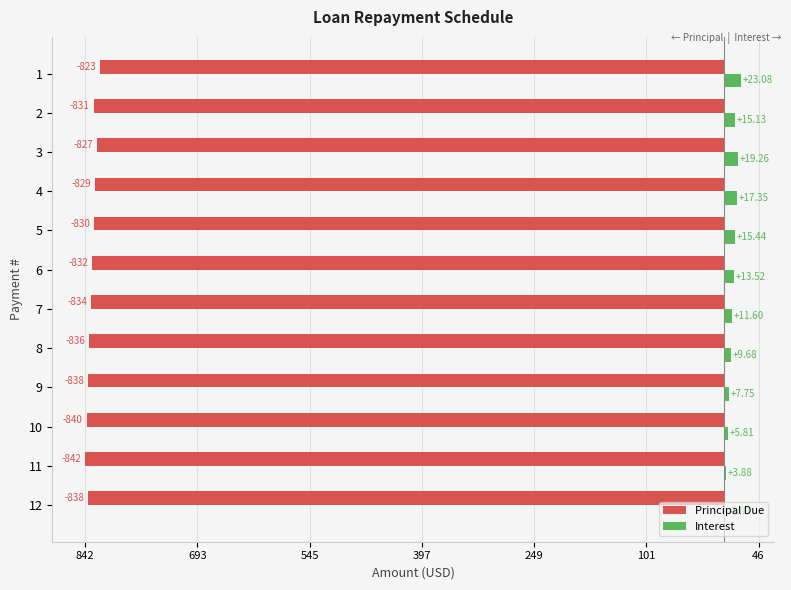

What are all the series names shown in the legend?

Principal Due, Interest